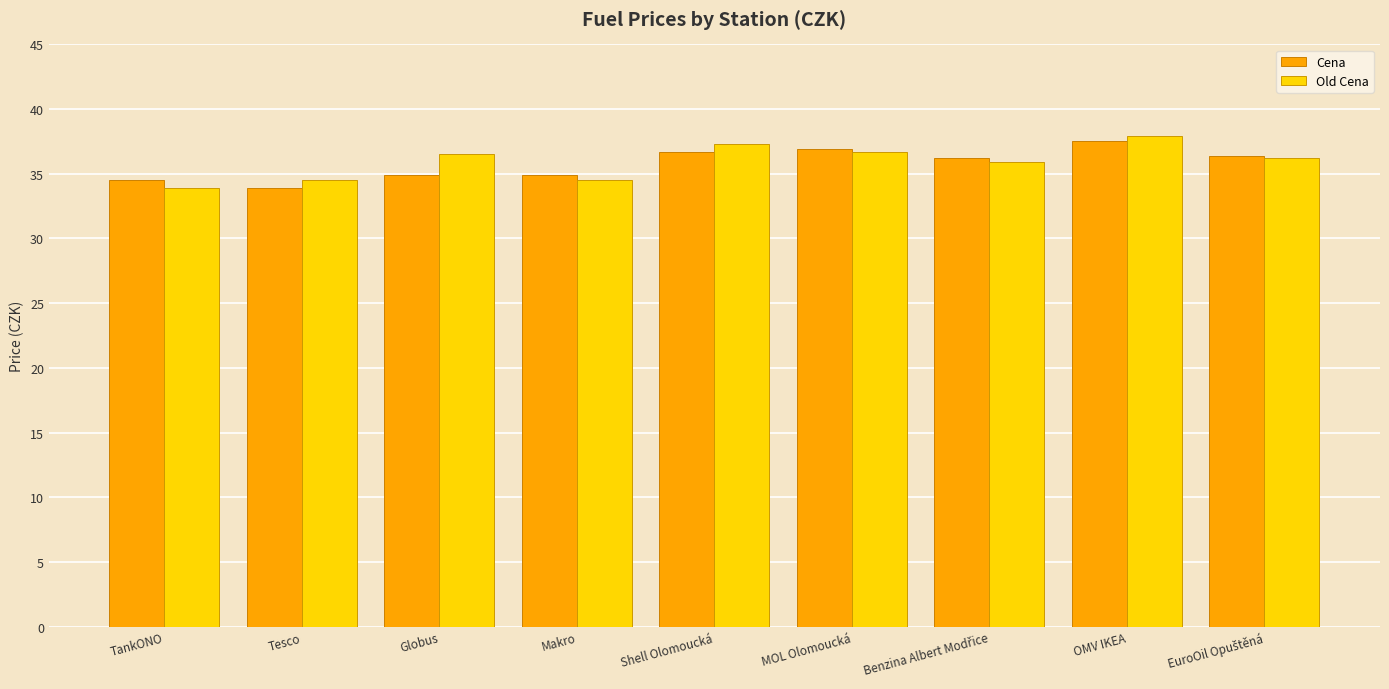

What is the approximate value of Old Cena at Shell Olomoucká?

37.3